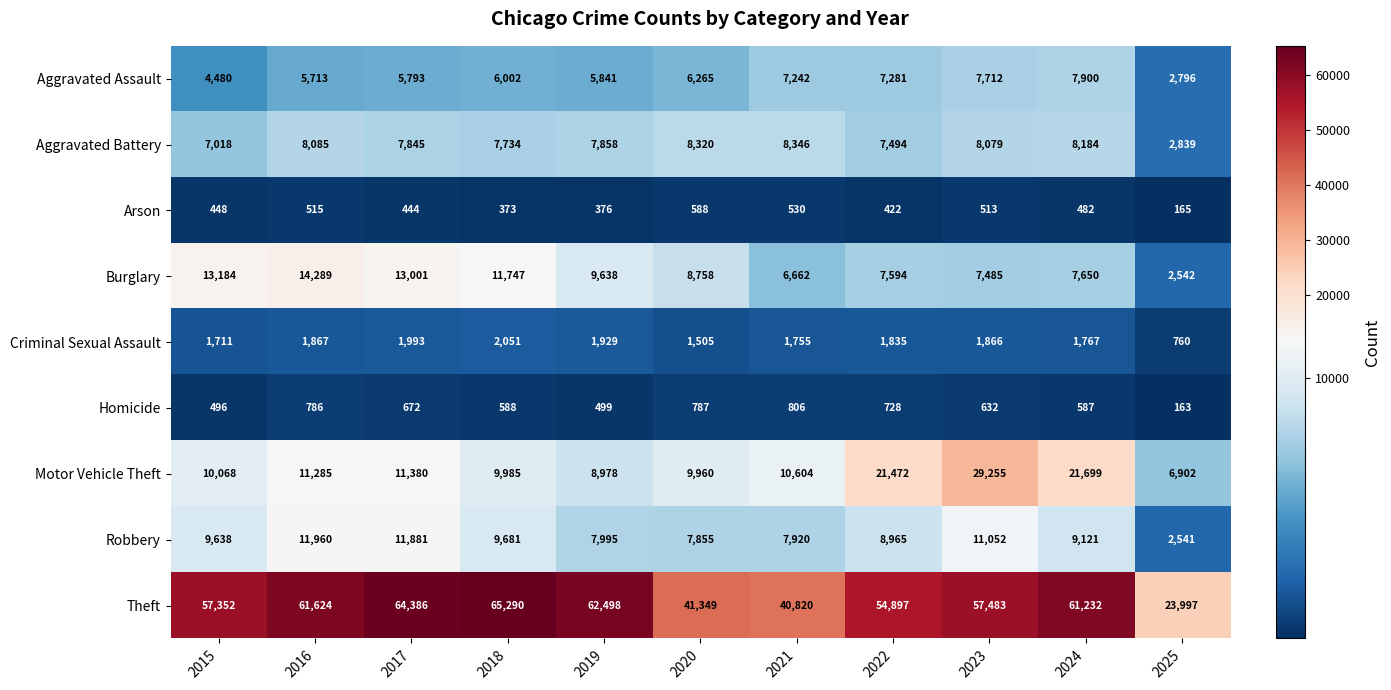

What is the total value across all series at 2018?

113451